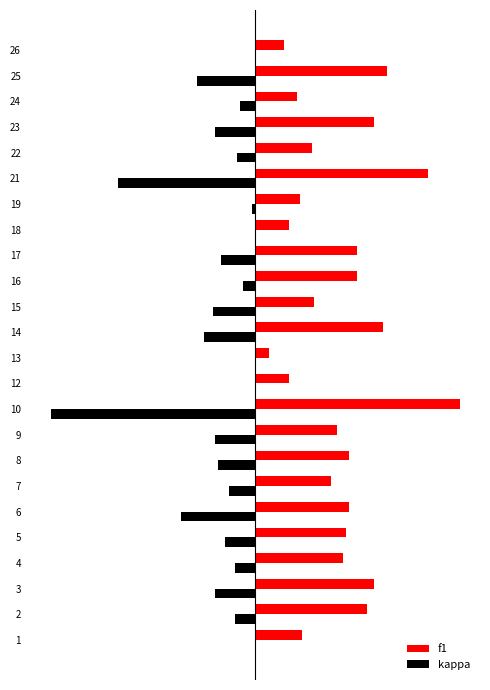

Which series has the widest spread of values?

kappa